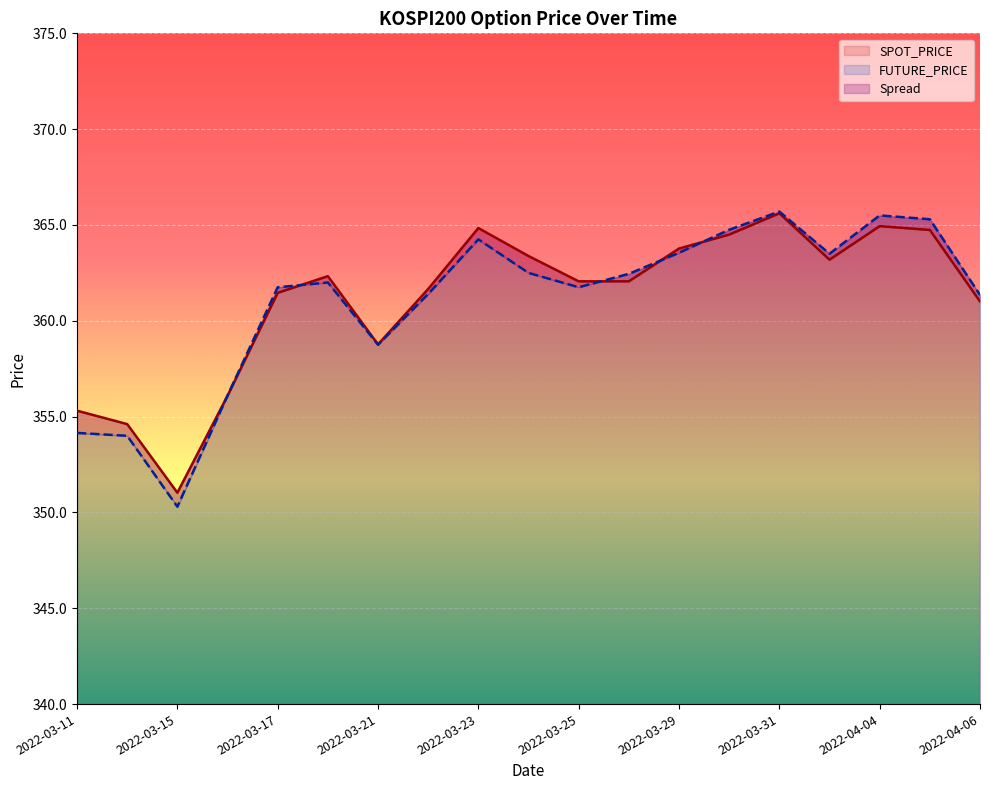

What is the sum of all SPOT_PRICE values?

6861.4